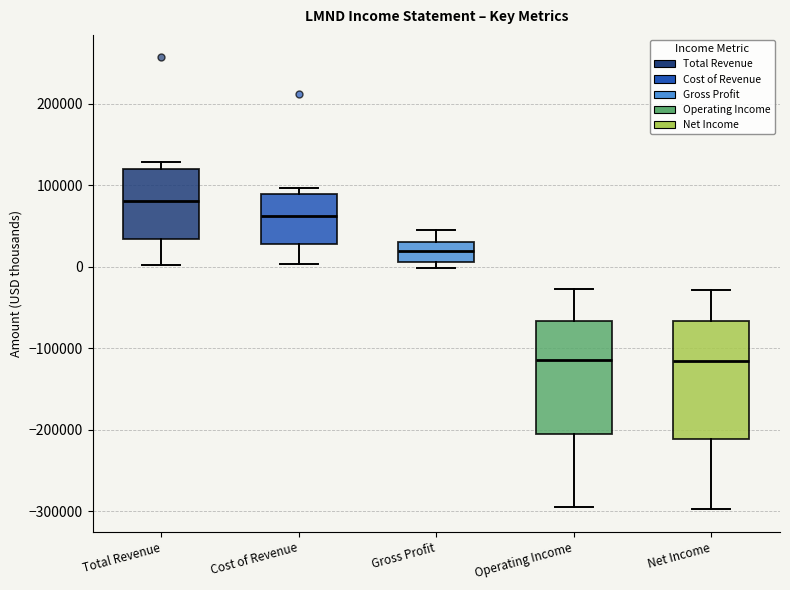

Which box's median line is the highest?

Total Revenue